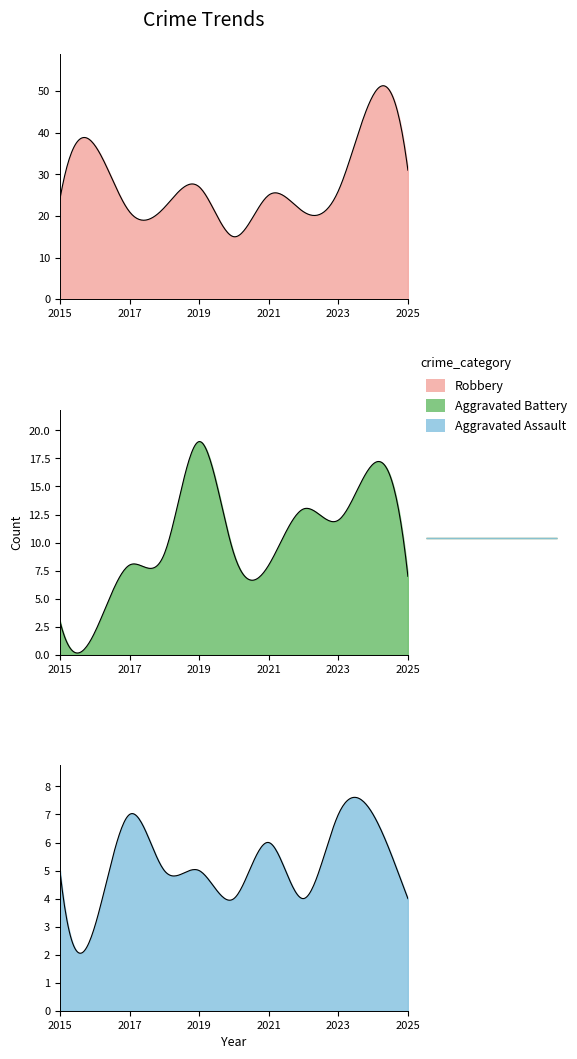

Does the chart have visible grid lines?

No